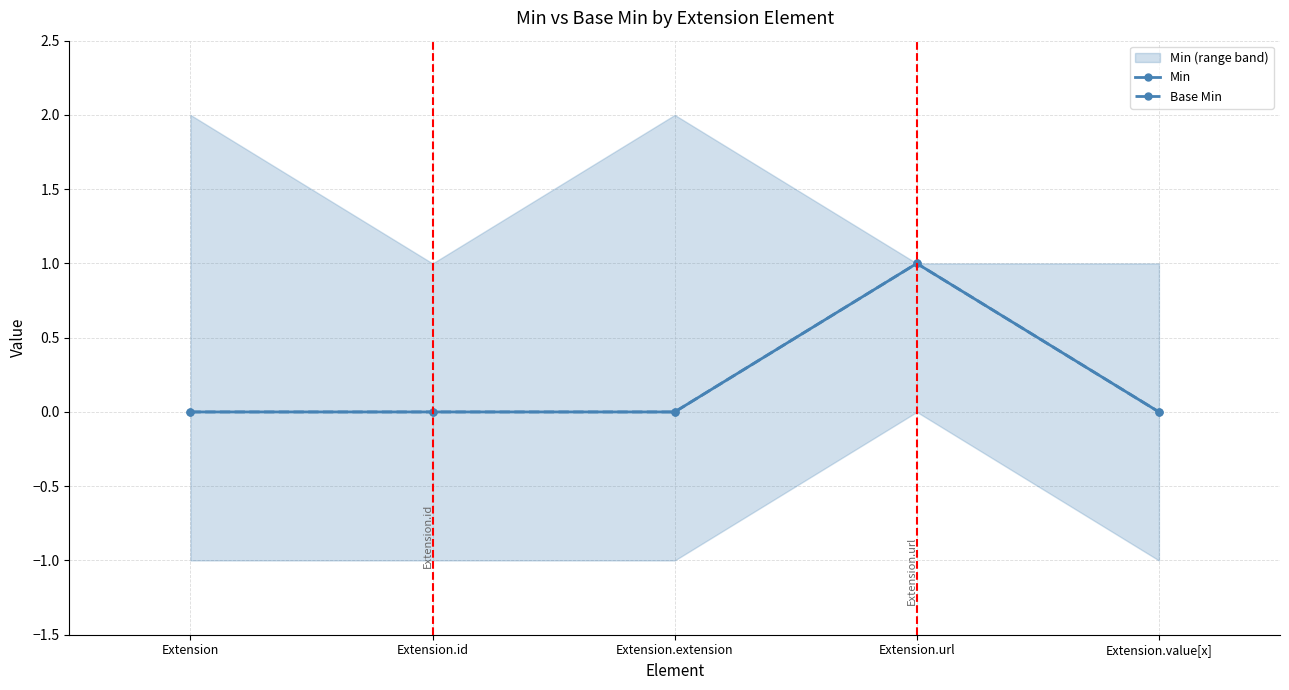

What is the sum of all Base Min values?

1